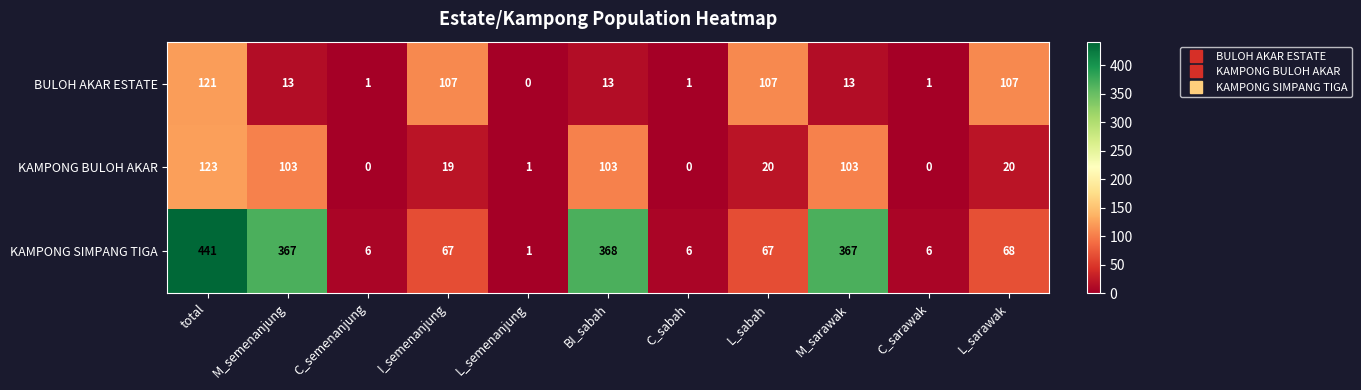

The BULOH AKAR ESTATE series shows 107 at L_sabah. True or false?

True